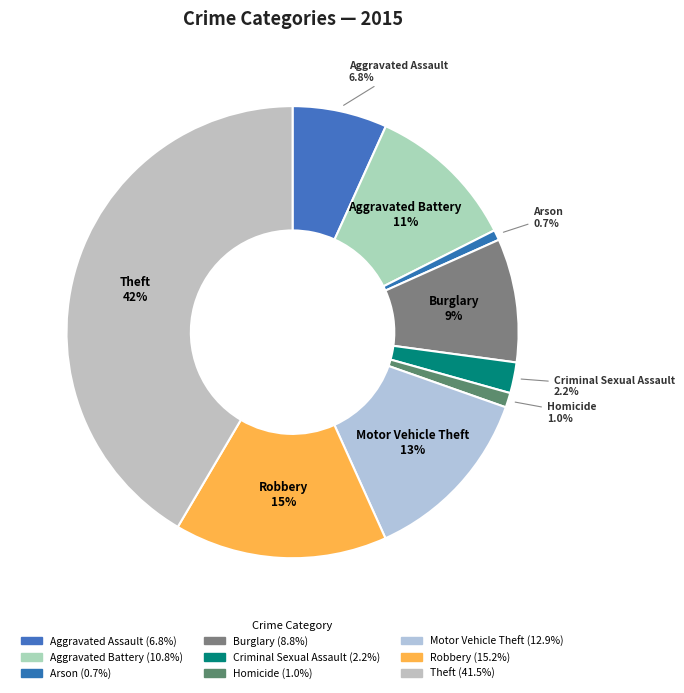

To the nearest percent, what is the average slice percentage?

11%